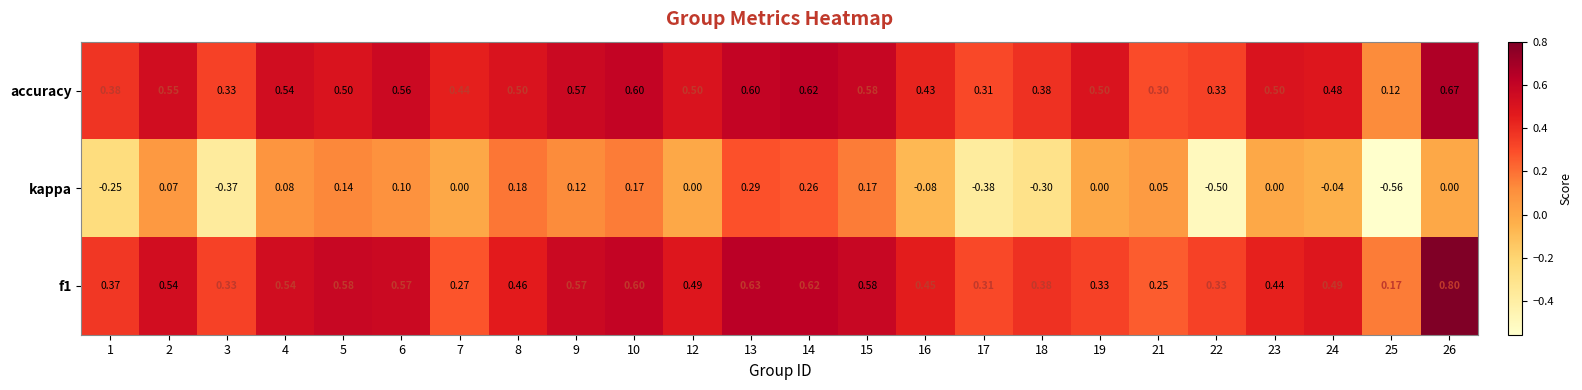

Between 9 and 22, which series saw the biggest shift?

kappa